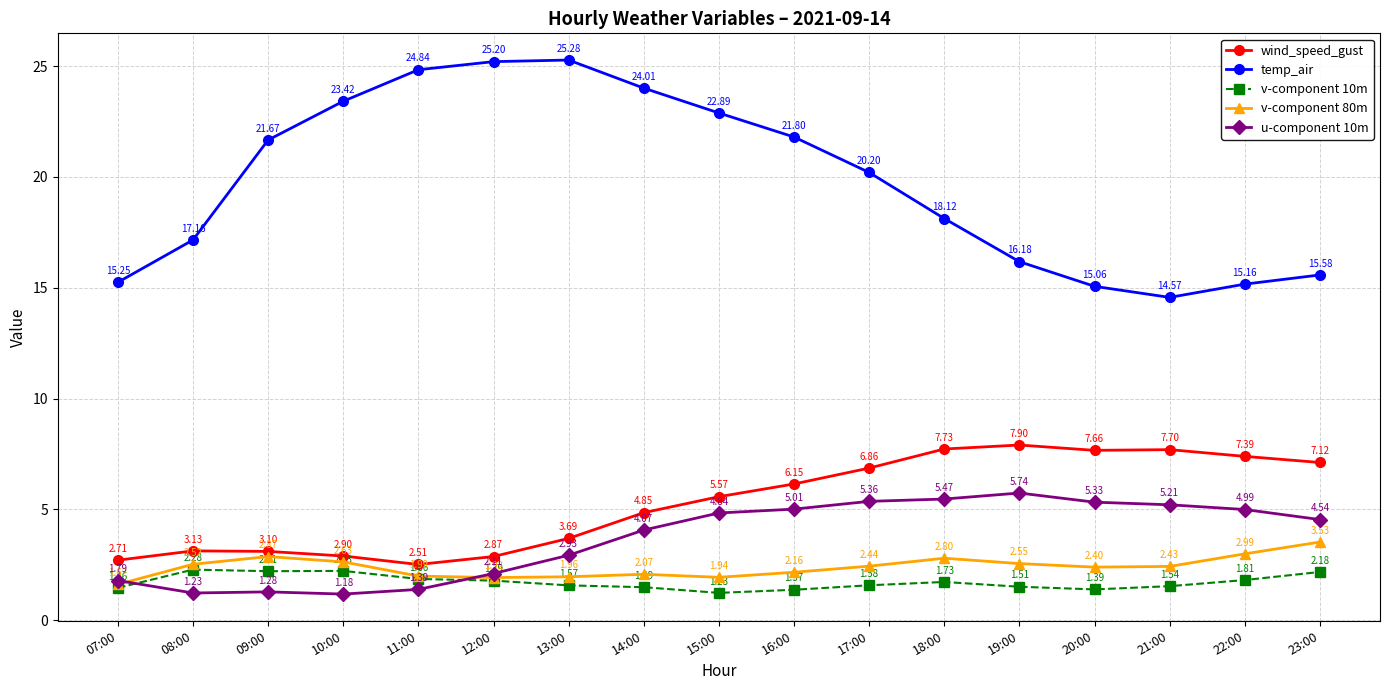

Which series has the largest total across all categories?

temp_air